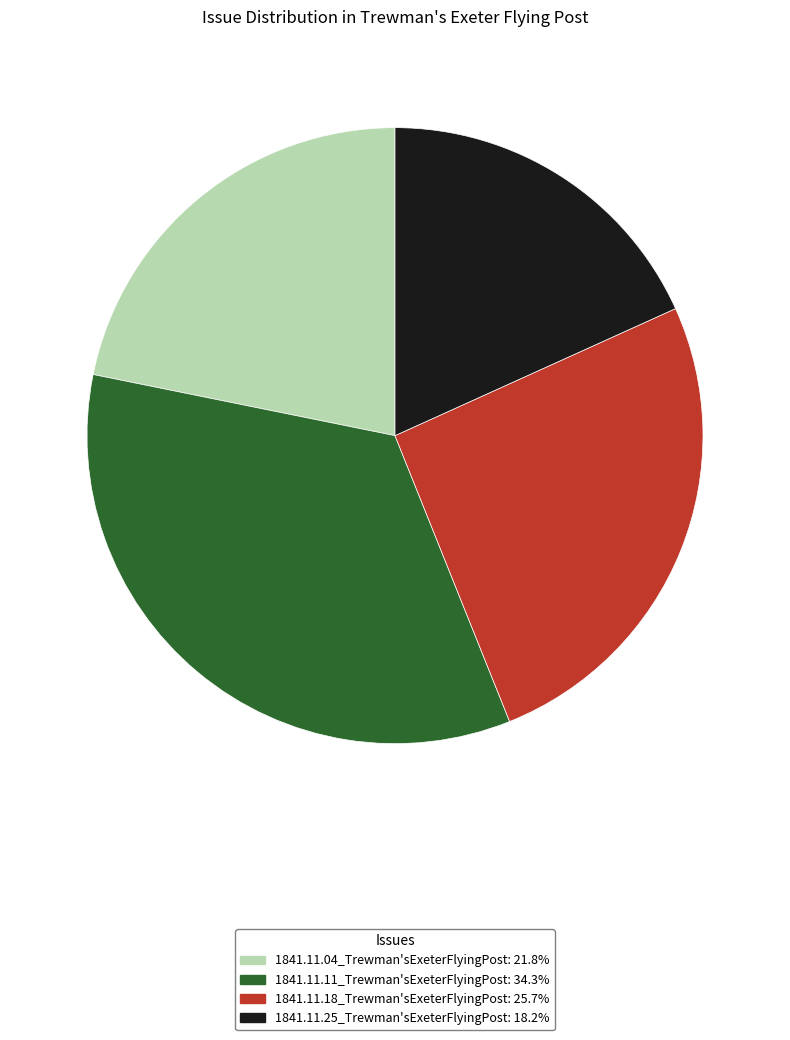

Is it true that 1841.11.18_Trewman'sExeterFlyingPost is 37% of the pie?

False